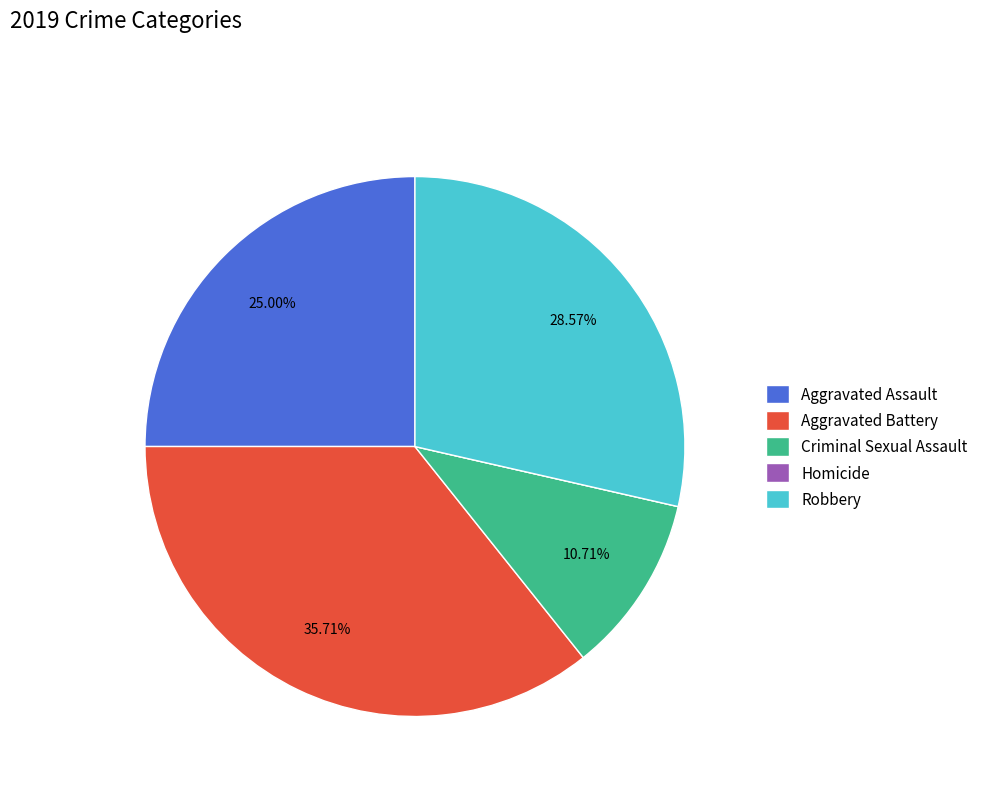

Does any single category account for the majority?

No